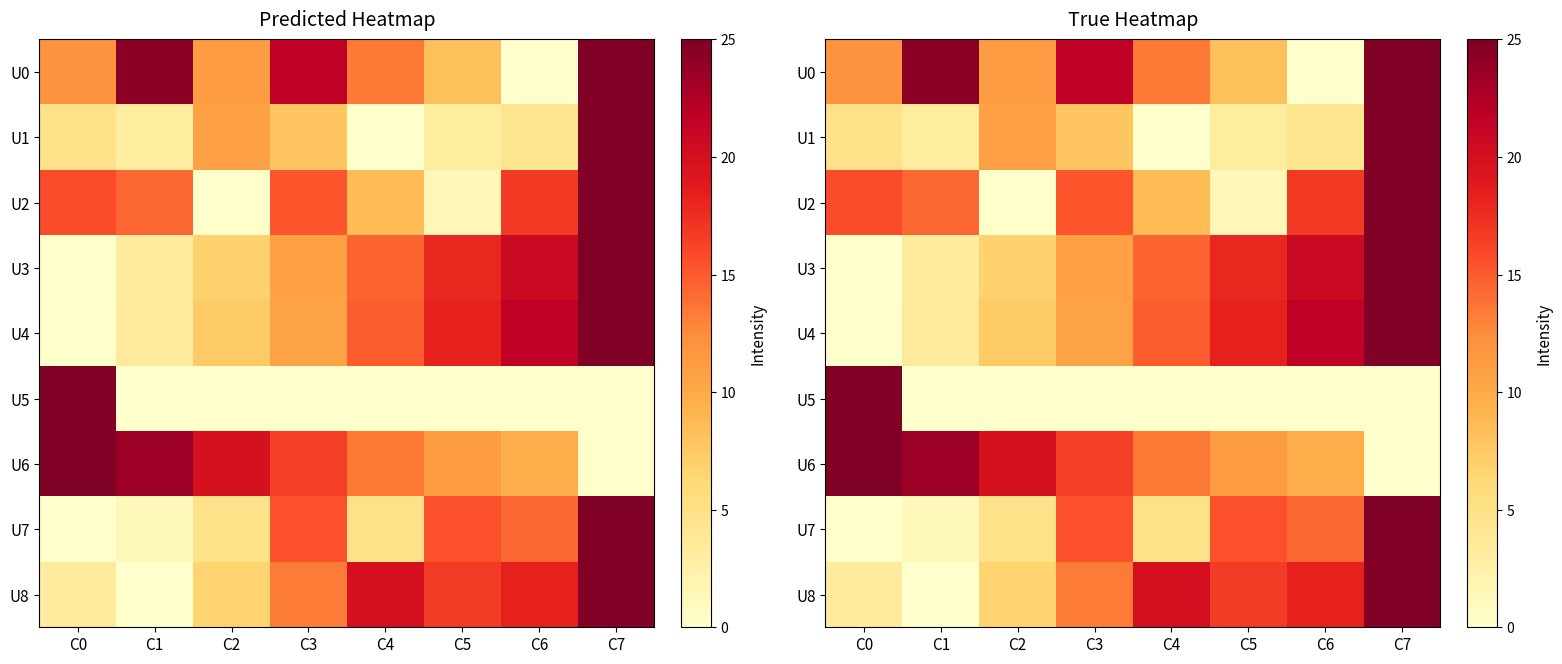

What is the difference between the maximum and minimum values in the U5 series?

25.0